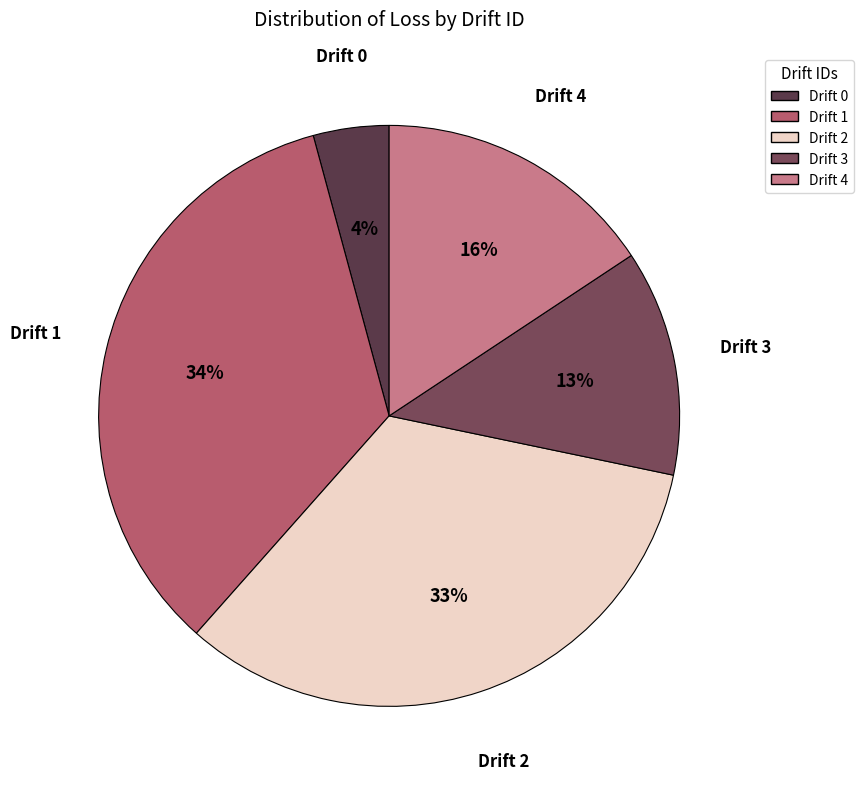

Does any single category account for the majority?

No